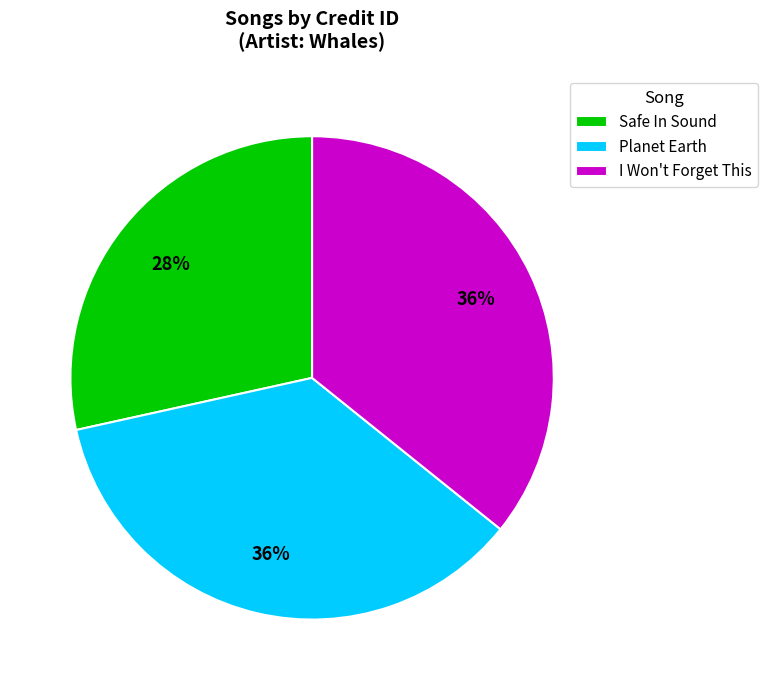

How many slices are in this pie chart?

3